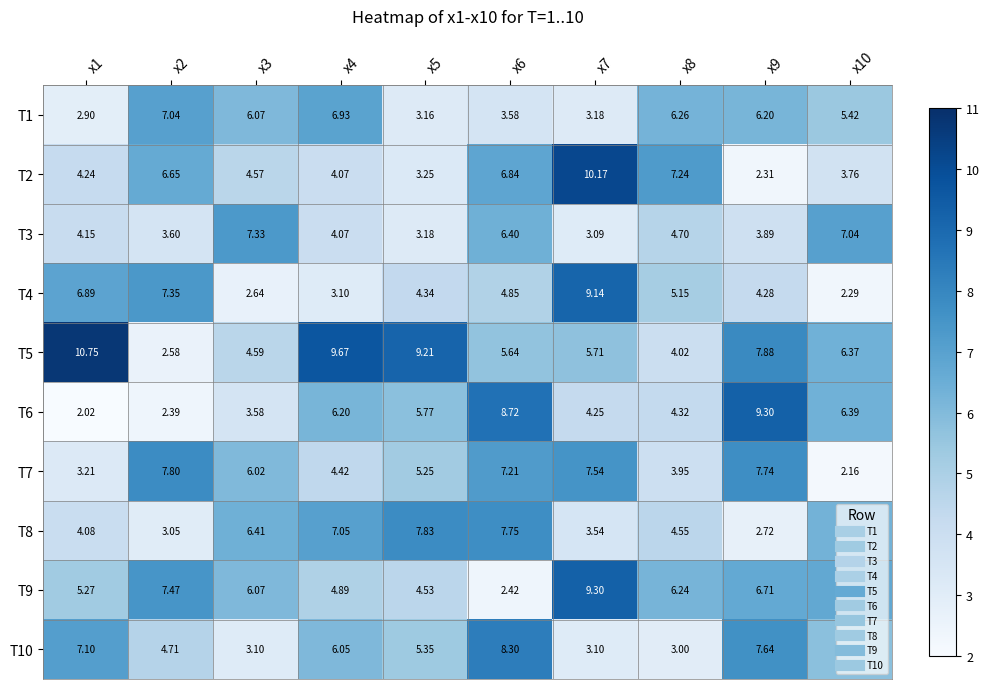

Is the value of T2 at x4 greater than the value of T9 at x5?

No